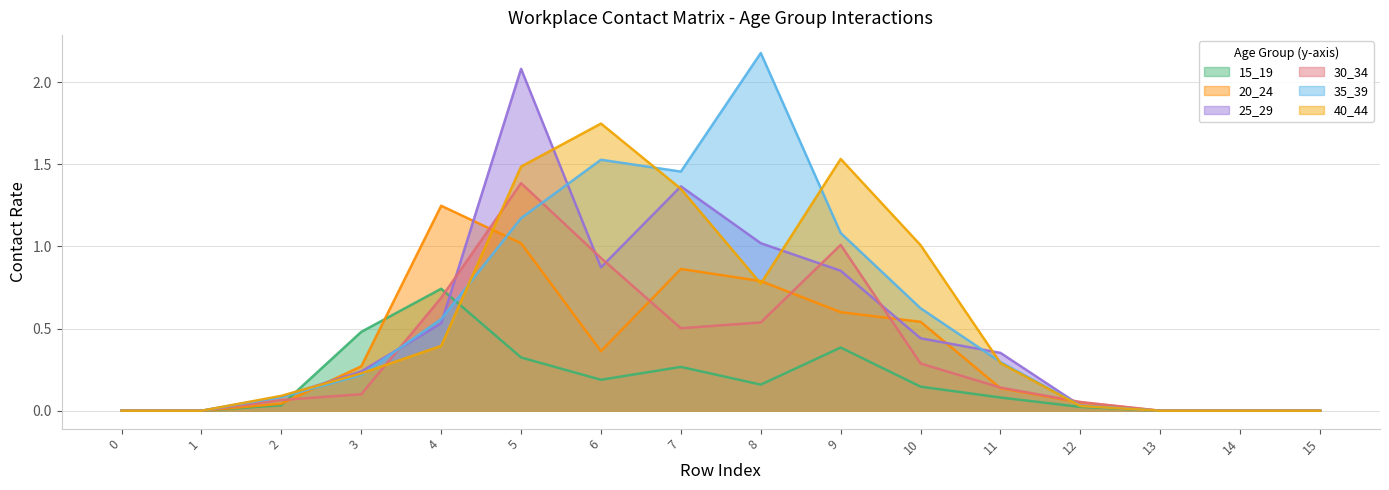

After their last crossing, which series has the higher values: 35_39 or 20_24?

20_24